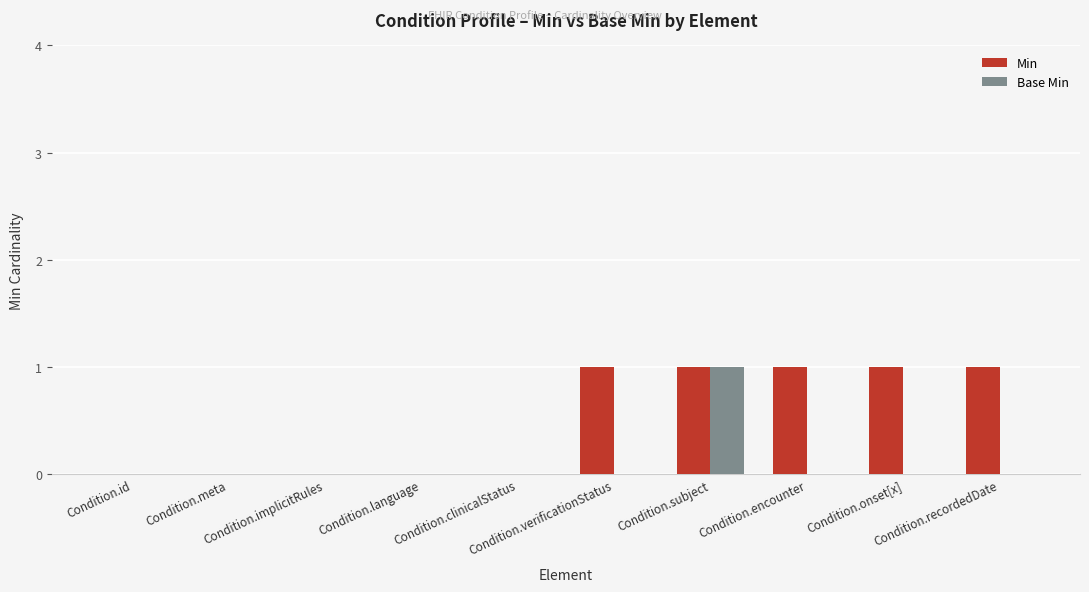

What is the sum of all Min values?

5